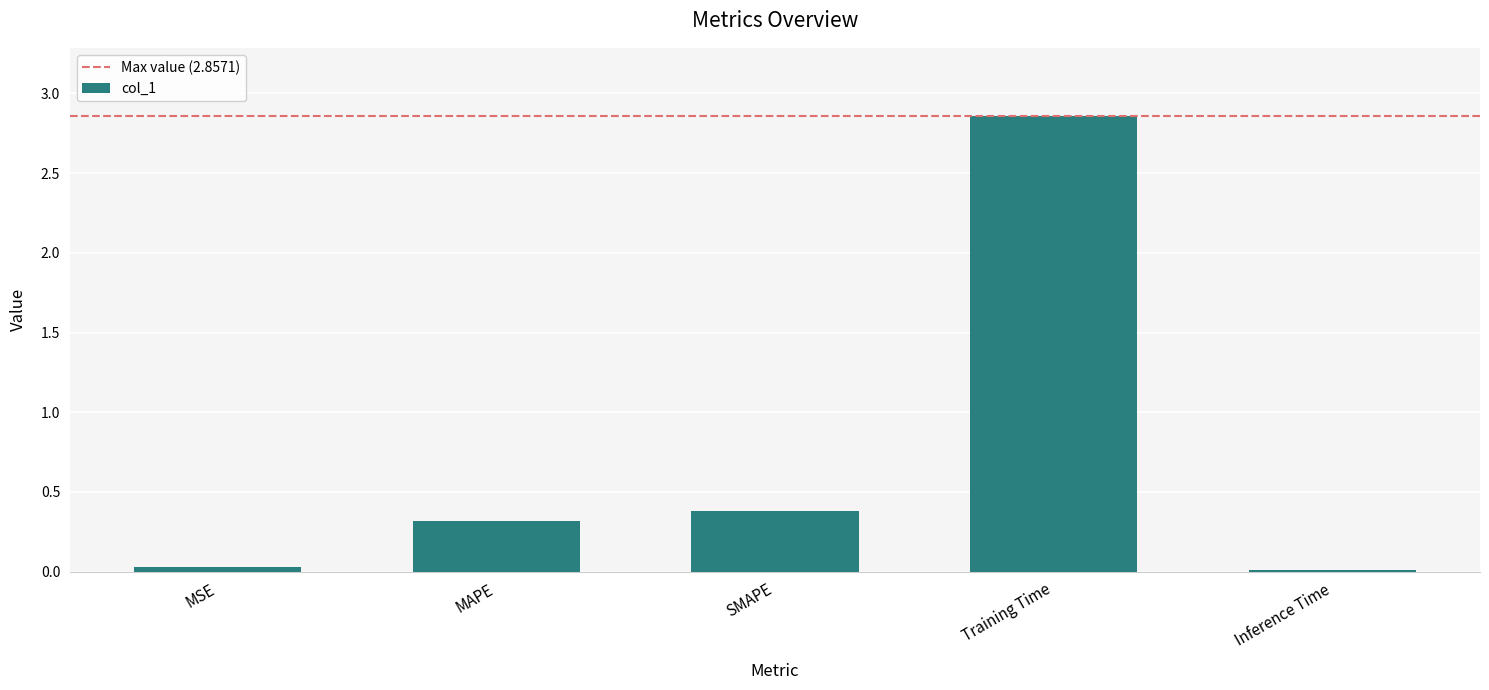

At which category does the chart reach its peak across all series?

Training Time